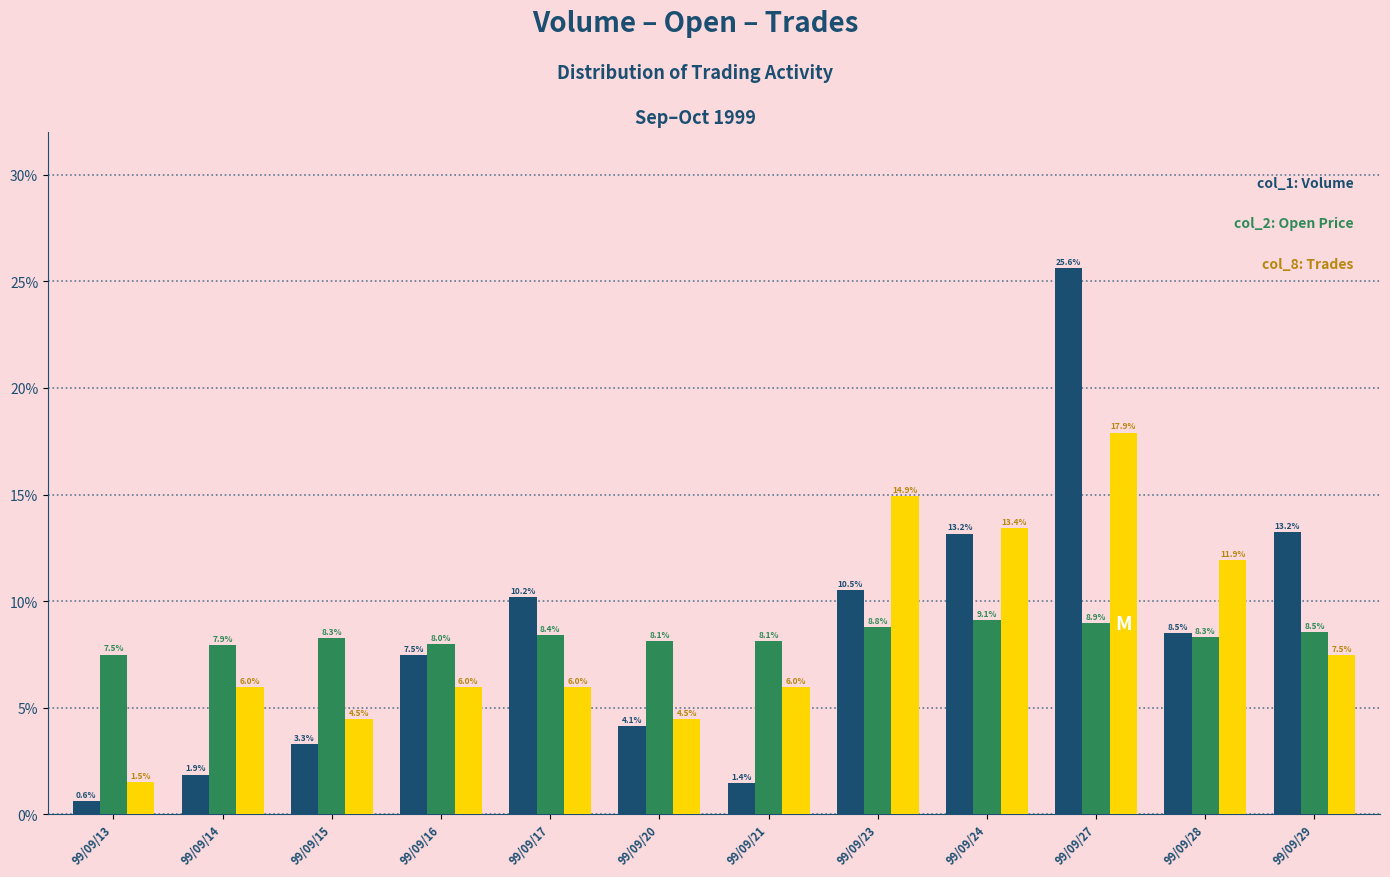

What is the minimum value shown in the chart?

0.6